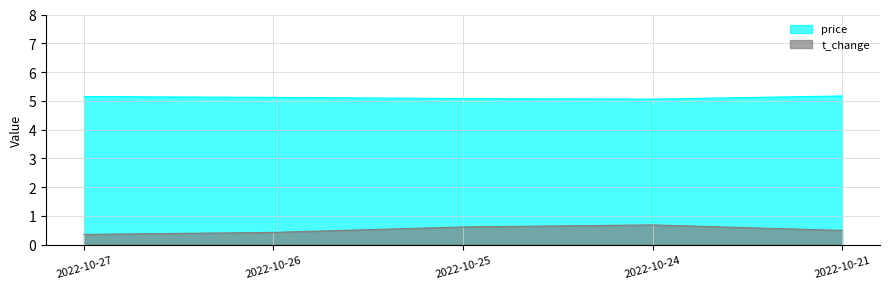

Reading left to right, what are all the values shown in this chart?

price: 2022-10-27=5.2	2022-10-26=5.1	2022-10-25=5.1	2022-10-24=5.1	2022-10-21=5.2
t_change: 2022-10-27=0.4	2022-10-26=0.4	2022-10-25=0.6	2022-10-24=0.7	2022-10-21=0.5